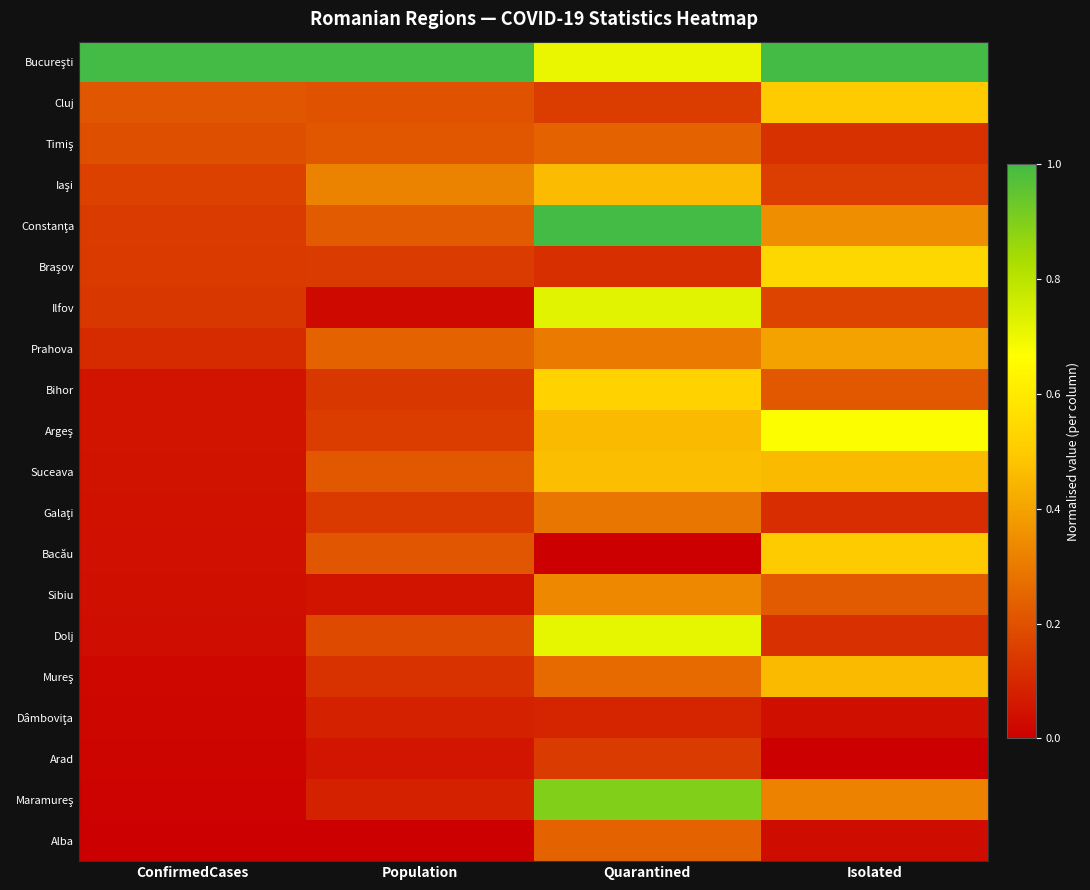

At which category is the sum across all series the highest?

Quarantined